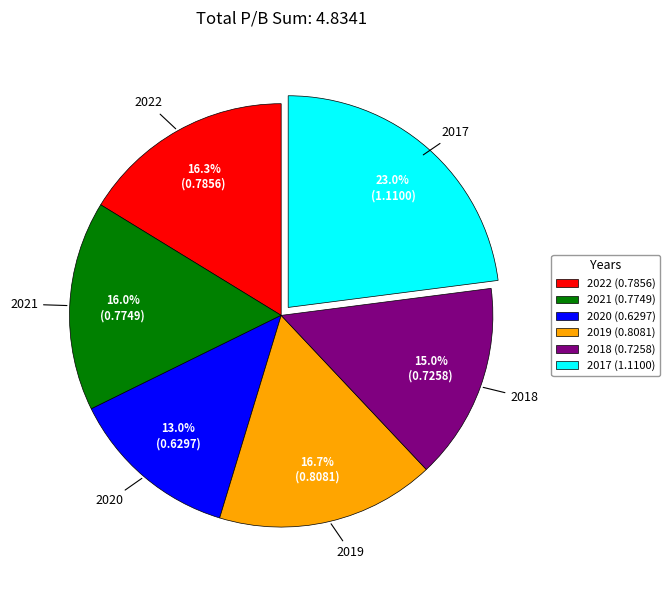

Is it true that 2020 is 20% of the pie?

False